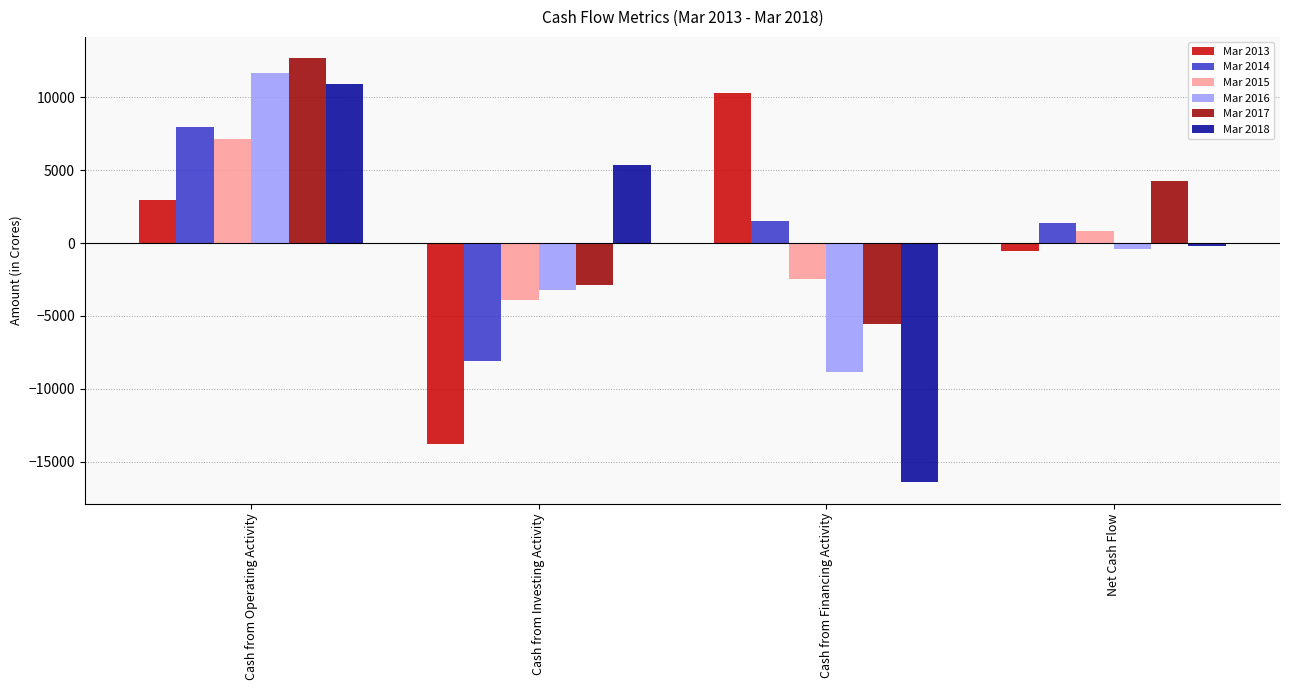

What are all the series names shown in the legend?

Mar 2013, Mar 2014, Mar 2015, Mar 2016, Mar 2017, Mar 2018